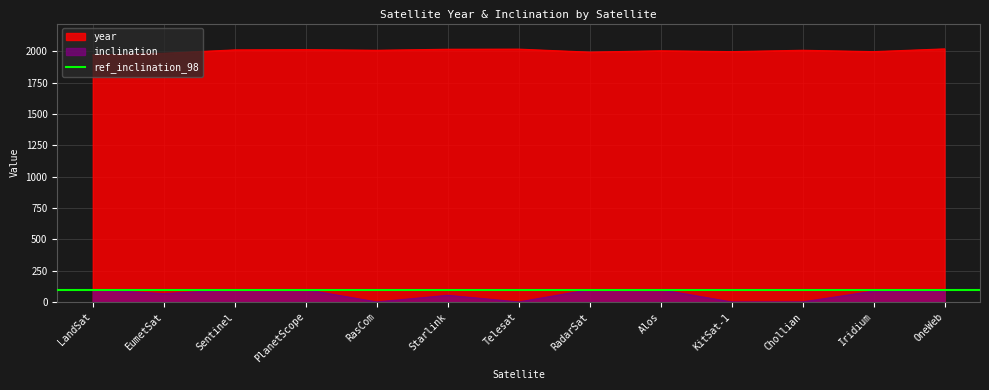

Does the chart display data point markers on the line(s)?

No